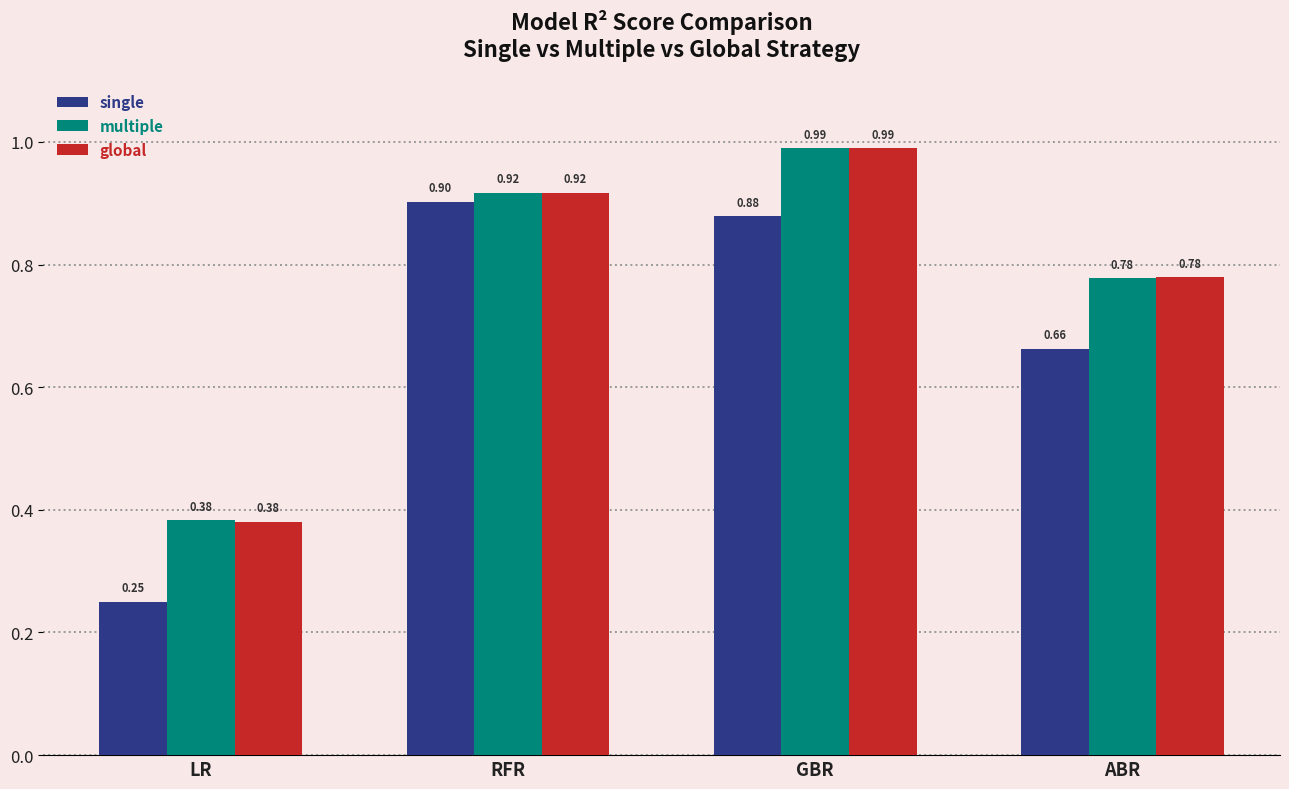

What are all the series names shown in the legend?

single, multiple, global